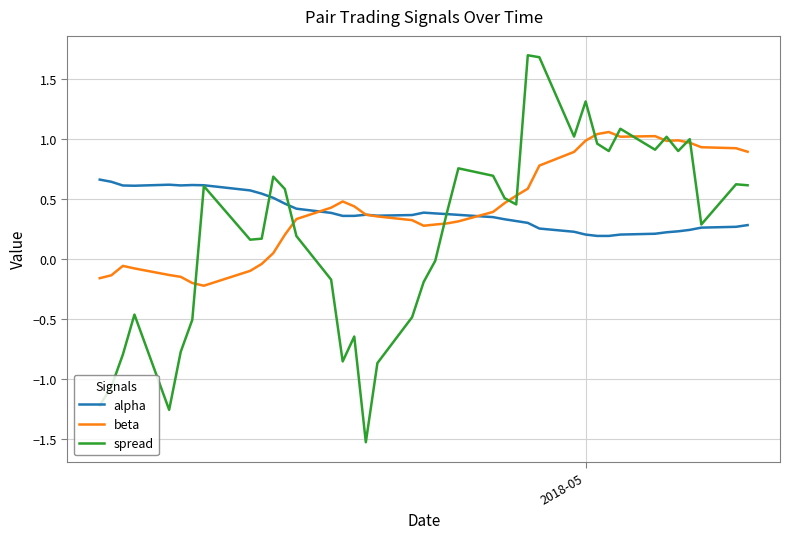

What is the minimum value shown in the chart?

-1.5